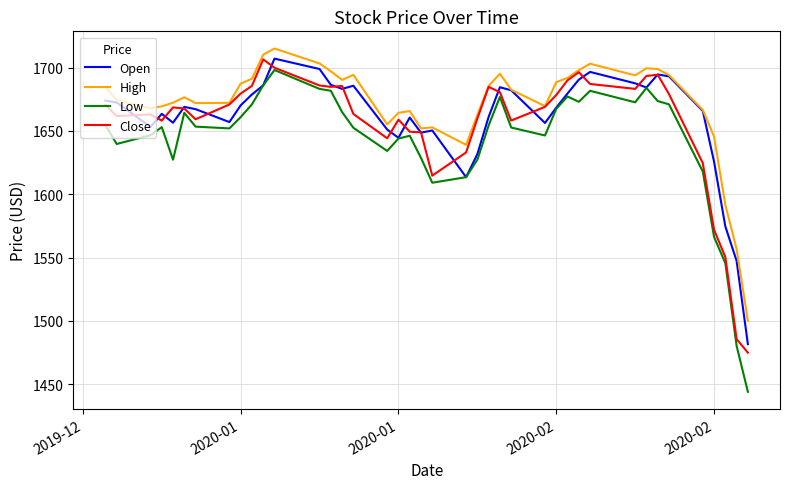

True or false: Low and High cross at least once.

False